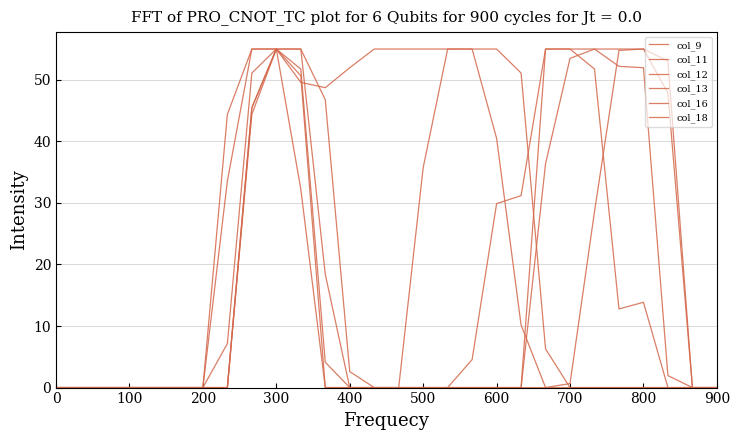

Does the chart have visible grid lines?

Yes